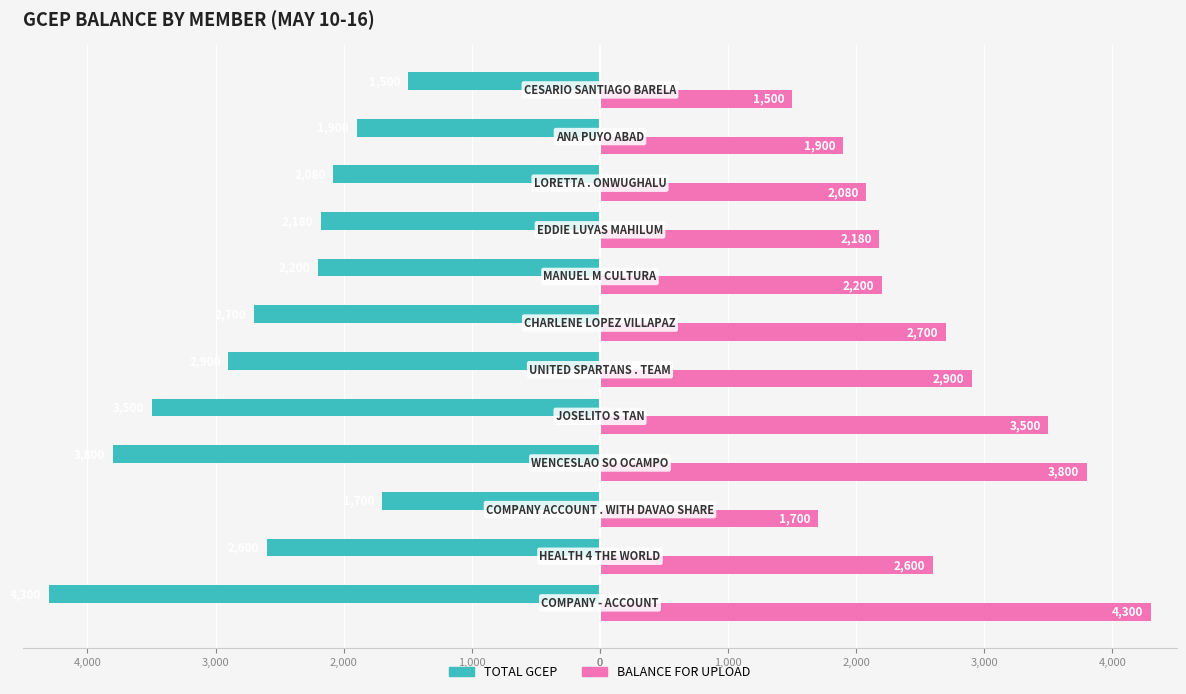

What is the greatest value displayed?

4300